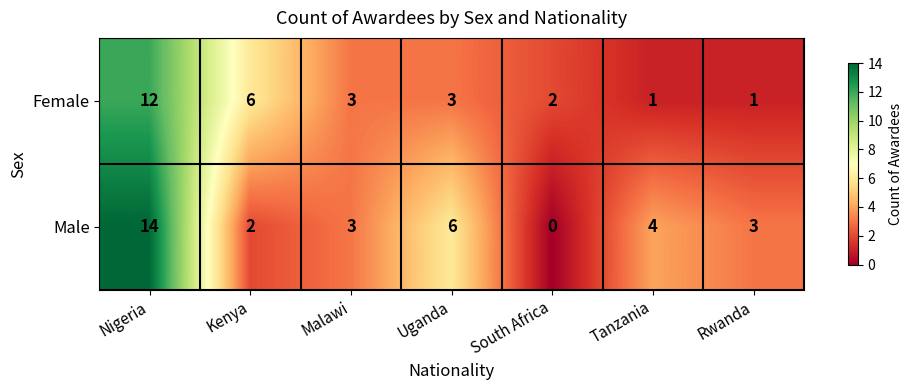

Rank the series by their average value, from lowest to highest.

Female, Male